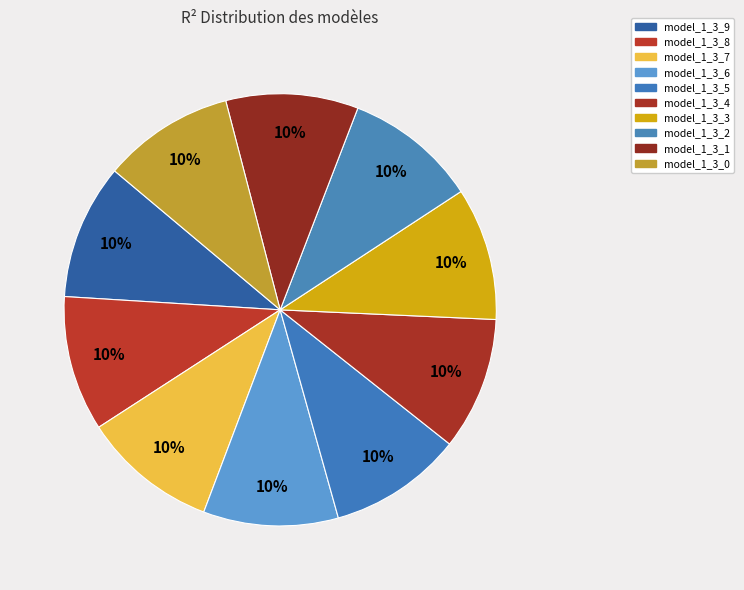

To the nearest percent, what percentage of the pie is model_1_3_3?

10%